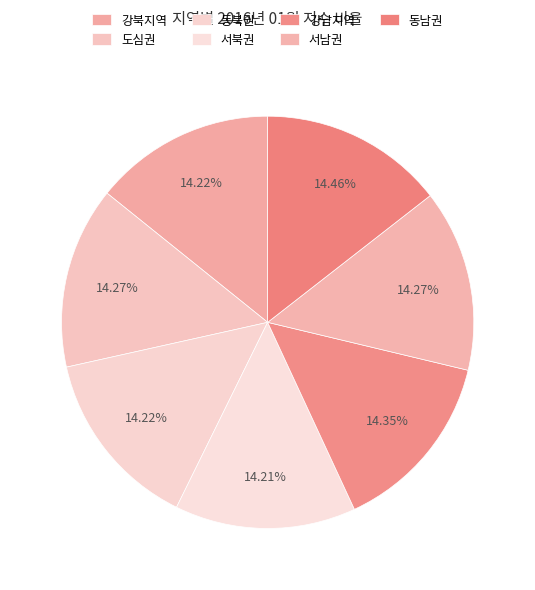

Count the number of slices in the pie.

7